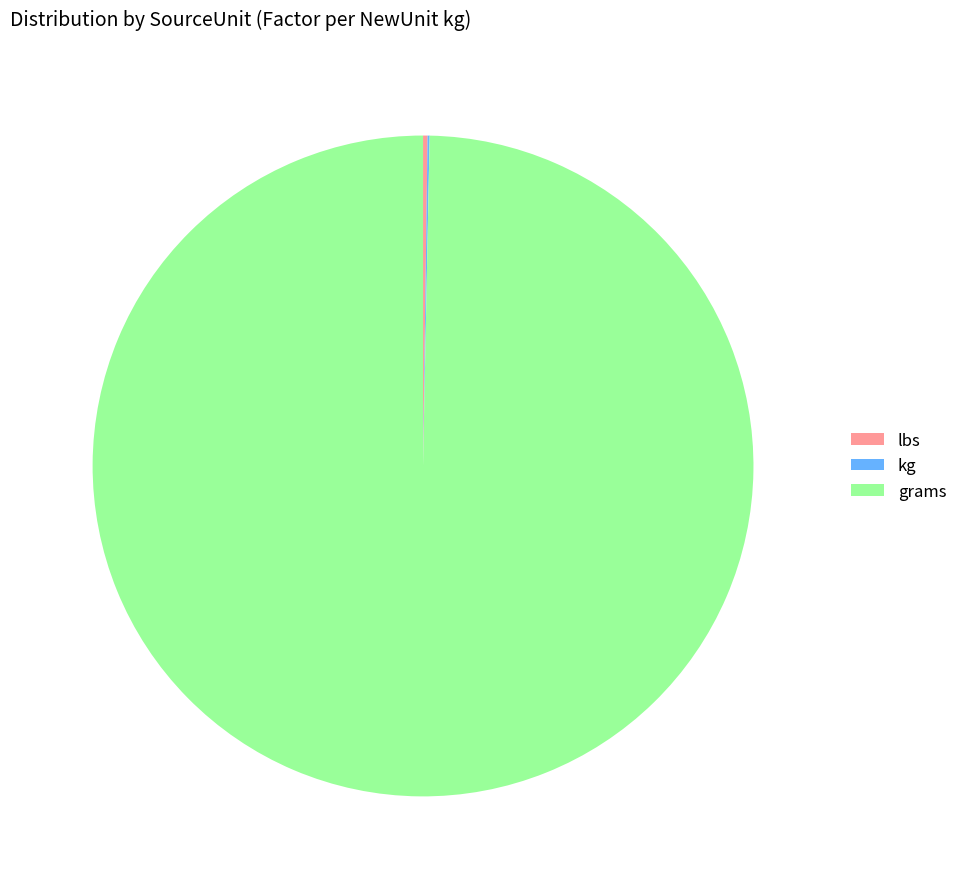

Is it true that grams is 100% of the pie?

True